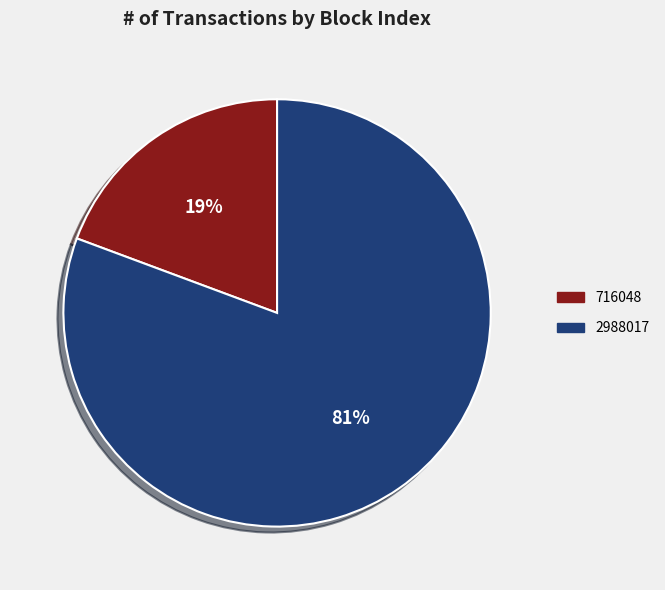

Does 716048 account for over 50% of the chart?

No